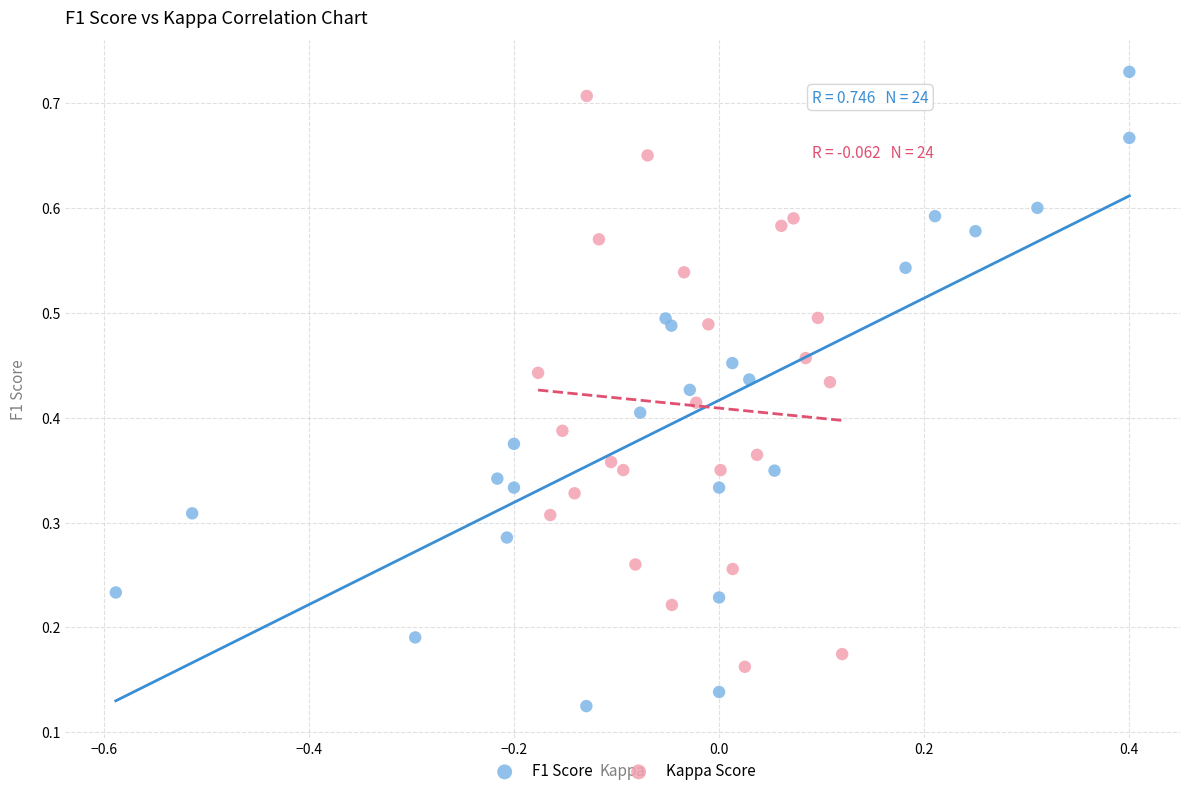

Which series reaches the maximum Y coordinate?

F1 Score